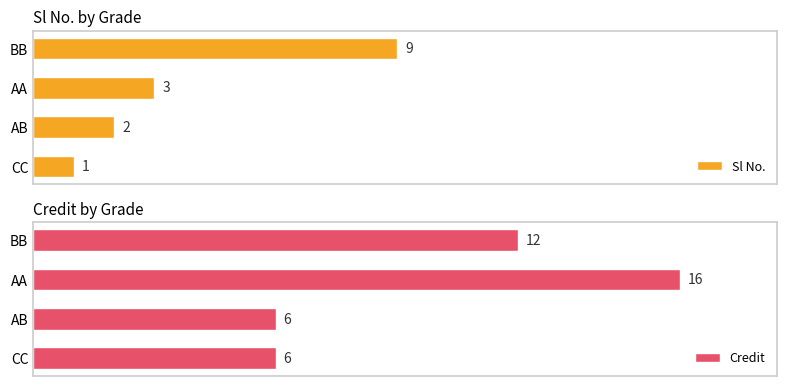

Rank the categories by Sl No. value from highest to lowest.

BB, AA, AB, CC